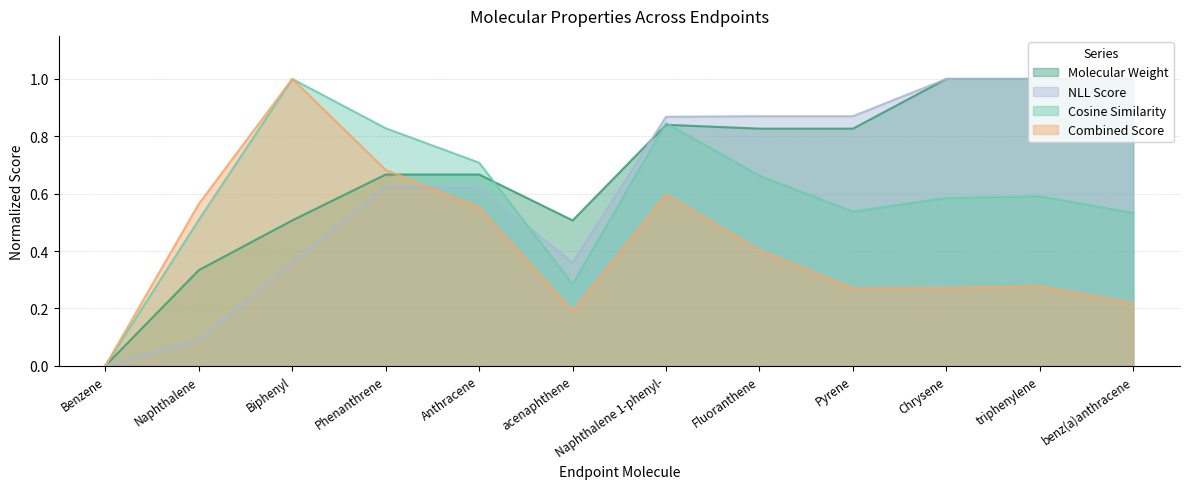

Which label corresponds to the smallest value in the chart?

Benzene